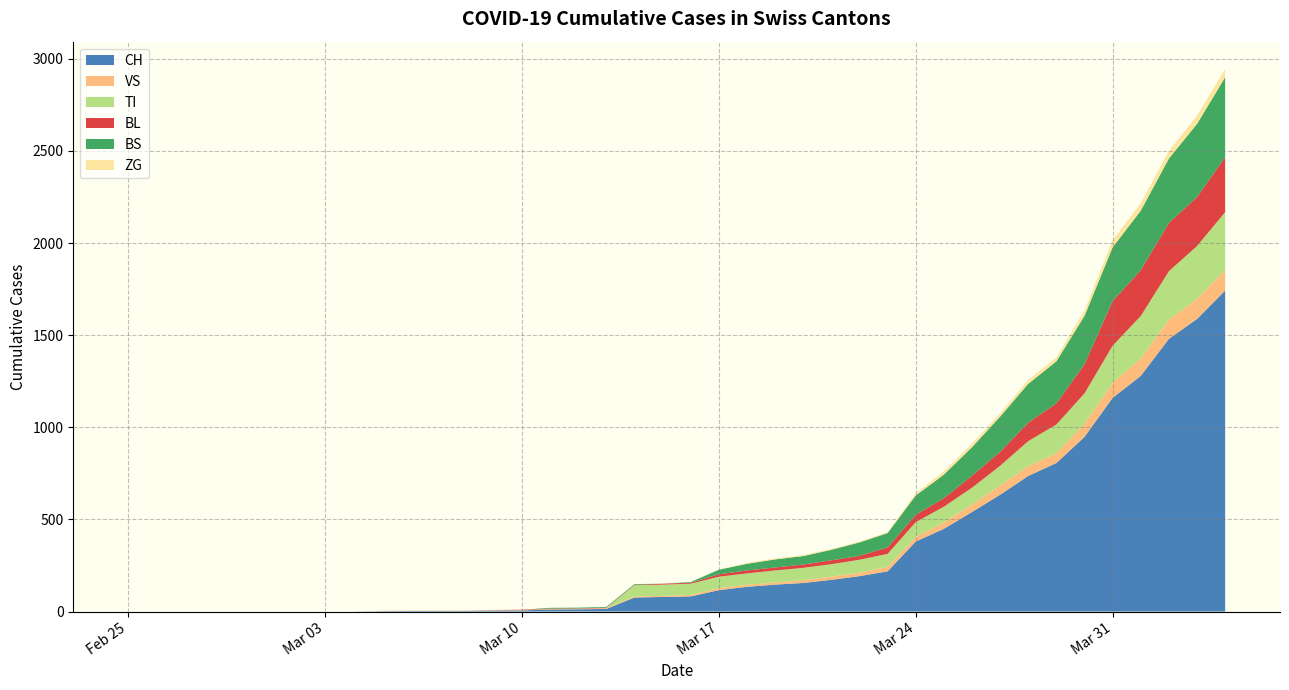

Reading left to right, list all the values displayed in this chart.

CH: 2020-02-25=0	2020-02-26=0	2020-02-27=0	2020-02-28=0	2020-02-29=0	2020-03-01=0	2020-03-02=0	2020-03-03=0	2020-03-04=0	2020-03-05=2	2020-03-06=3	2020-03-07=3	2020-03-08=3	2020-03-09=5	2020-03-10=6	2020-03-11=11	2020-03-12=12	2020-03-13=14	2020-03-14=76	2020-03-15=79	2020-03-16=82	2020-03-17=116	2020-03-18=134	2020-03-19=146	2020-03-20=155	2020-03-21=172	2020-03-22=192	2020-03-23=218	2020-03-24=380	2020-03-25=449	2020-03-26=540	2020-03-27=634	2020-03-28=736	2020-03-29=806	2020-03-30=948	2020-03-31=1160	2020-04-01=1279	2020-04-02=1480	2020-04-03=1588	2020-04-04=1742
VS: 2020-02-25=0	2020-02-26=0	2020-02-27=0	2020-02-28=0	2020-02-29=0	2020-03-01=0	2020-03-02=0	2020-03-03=0	2020-03-04=0	2020-03-05=2	2020-03-06=2	2020-03-07=2	2020-03-08=2	2020-03-09=2	2020-03-10=2	2020-03-11=3	2020-03-12=3	2020-03-13=5	2020-03-14=6	2020-03-15=6	2020-03-16=8	2020-03-17=11	2020-03-18=11	2020-03-19=12	2020-03-20=15	2020-03-21=17	2020-03-22=19	2020-03-23=24	2020-03-24=25	2020-03-25=35	2020-03-26=41	2020-03-27=50	2020-03-28=53	2020-03-29=54	2020-03-30=71	2020-03-31=81	2020-04-01=96	2020-04-02=104	2020-04-03=109	2020-04-04=112
TI: 2020-02-25=0	2020-02-26=0	2020-02-27=0	2020-02-28=0	2020-02-29=0	2020-03-01=0	2020-03-02=0	2020-03-03=0	2020-03-04=0	2020-03-05=0	2020-03-06=0	2020-03-07=0	2020-03-08=0	2020-03-09=0	2020-03-10=0	2020-03-11=0	2020-03-12=0	2020-03-13=0	2020-03-14=61	2020-03-15=61	2020-03-16=61	2020-03-17=62	2020-03-18=62	2020-03-19=65	2020-03-20=67	2020-03-21=68	2020-03-22=70	2020-03-23=71	2020-03-24=80	2020-03-25=85	2020-03-26=91	2020-03-27=107	2020-03-28=136	2020-03-29=155	2020-03-30=165	2020-03-31=202	2020-04-01=229	2020-04-02=263	2020-04-03=287	2020-04-04=314
BL: 2020-02-25=0	2020-02-26=0	2020-02-27=0	2020-02-28=0	2020-02-29=0	2020-03-01=0	2020-03-02=0	2020-03-03=0	2020-03-04=0	2020-03-05=0	2020-03-06=0	2020-03-07=0	2020-03-08=0	2020-03-09=1	2020-03-10=2	2020-03-11=2	2020-03-12=2	2020-03-13=2	2020-03-14=2	2020-03-15=5	2020-03-16=5	2020-03-17=13	2020-03-18=16	2020-03-19=16	2020-03-20=18	2020-03-21=21	2020-03-22=21	2020-03-23=35	2020-03-24=40	2020-03-25=46	2020-03-26=65	2020-03-27=76	2020-03-28=100	2020-03-29=115	2020-03-30=158	2020-03-31=242	2020-04-01=249	2020-04-02=262	2020-04-03=266	2020-04-04=298
BS: 2020-02-25=0	2020-02-26=0	2020-02-27=0	2020-02-28=0	2020-02-29=0	2020-03-01=0	2020-03-02=0	2020-03-03=0	2020-03-04=0	2020-03-05=0	2020-03-06=0	2020-03-07=0	2020-03-08=0	2020-03-09=0	2020-03-10=0	2020-03-11=4	2020-03-12=4	2020-03-13=4	2020-03-14=4	2020-03-15=0	2020-03-16=4	2020-03-17=25	2020-03-18=36	2020-03-19=44	2020-03-20=46	2020-03-21=57	2020-03-22=73	2020-03-23=78	2020-03-24=105	2020-03-25=128	2020-03-26=155	2020-03-27=191	2020-03-28=211	2020-03-29=228	2020-03-30=263	2020-03-31=292	2020-04-01=323	2020-04-02=350	2020-04-03=397	2020-04-04=434
ZG: 2020-02-25=0	2020-02-26=0	2020-02-27=0	2020-02-28=0	2020-02-29=0	2020-03-01=0	2020-03-02=0	2020-03-03=0	2020-03-04=0	2020-03-05=0	2020-03-06=0	2020-03-07=0	2020-03-08=0	2020-03-09=0	2020-03-10=0	2020-03-11=0	2020-03-12=0	2020-03-13=0	2020-03-14=0	2020-03-15=0	2020-03-16=0	2020-03-17=1	2020-03-18=5	2020-03-19=5	2020-03-20=5	2020-03-21=5	2020-03-22=5	2020-03-23=5	2020-03-24=12	2020-03-25=18	2020-03-26=18	2020-03-27=18	2020-03-28=21	2020-03-29=21	2020-03-30=29	2020-03-31=39	2020-04-01=40	2020-04-02=41	2020-04-03=44	2020-04-04=46